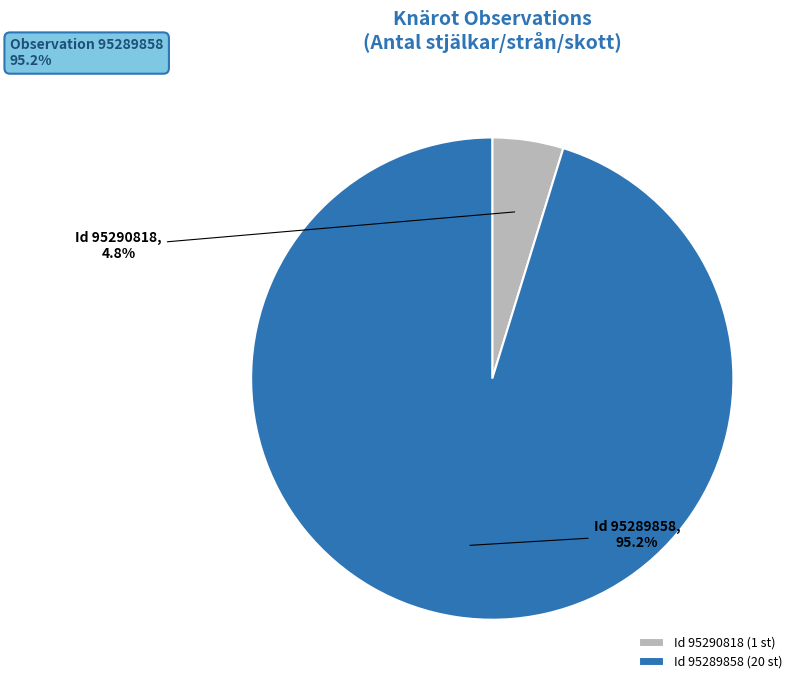

Does any single category account for the majority?

Yes